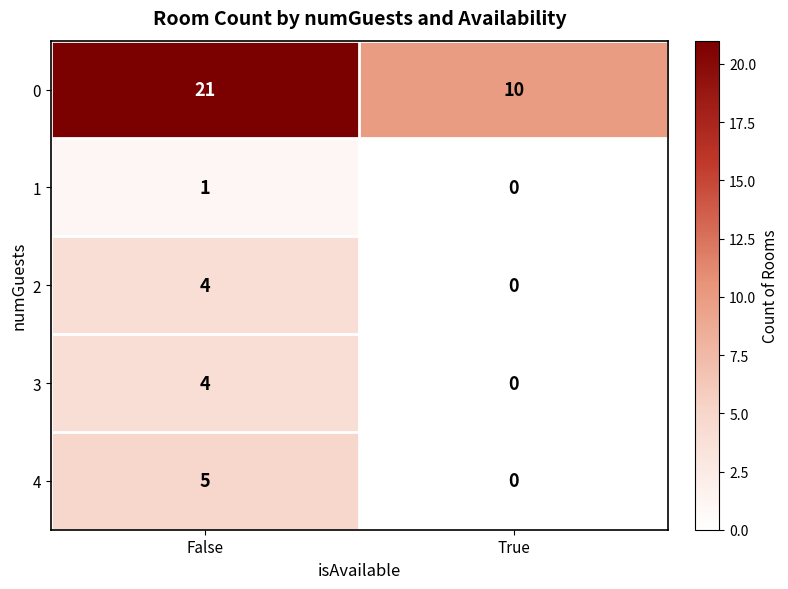

What is the approximate value of 2 at False?

4